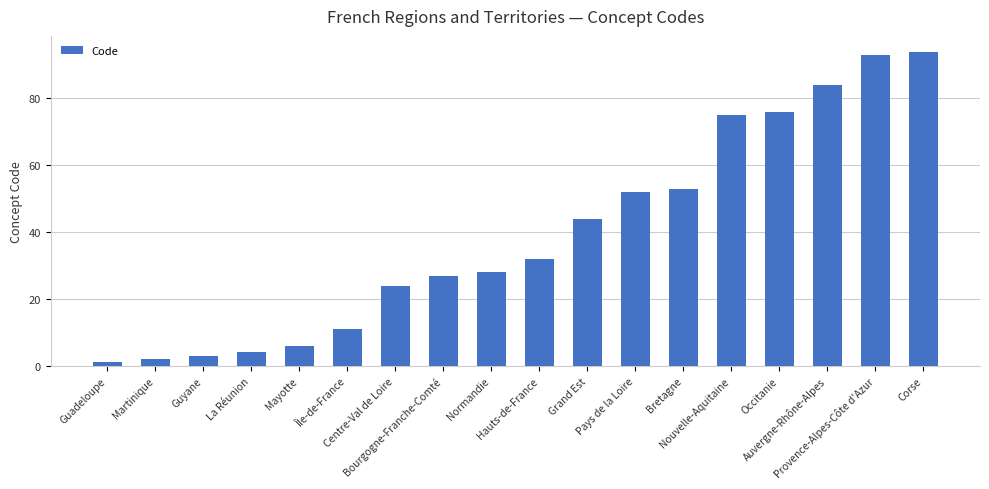

What is the smallest value displayed?

1